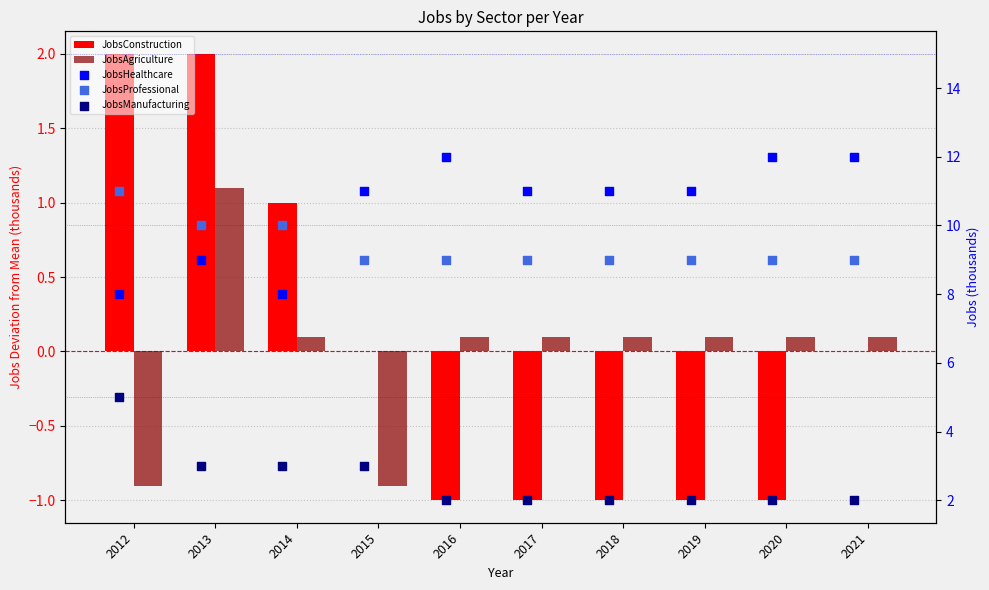

What are all the series names shown in the legend?

JobsConstruction, JobsAgriculture, JobsHealthcare, JobsProfessional, JobsManufacturing